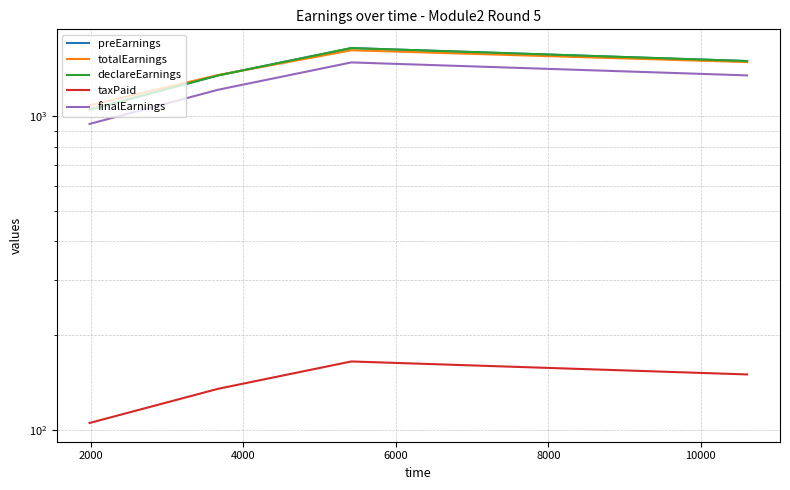

What is the total value across all series at 6000?

5988.8